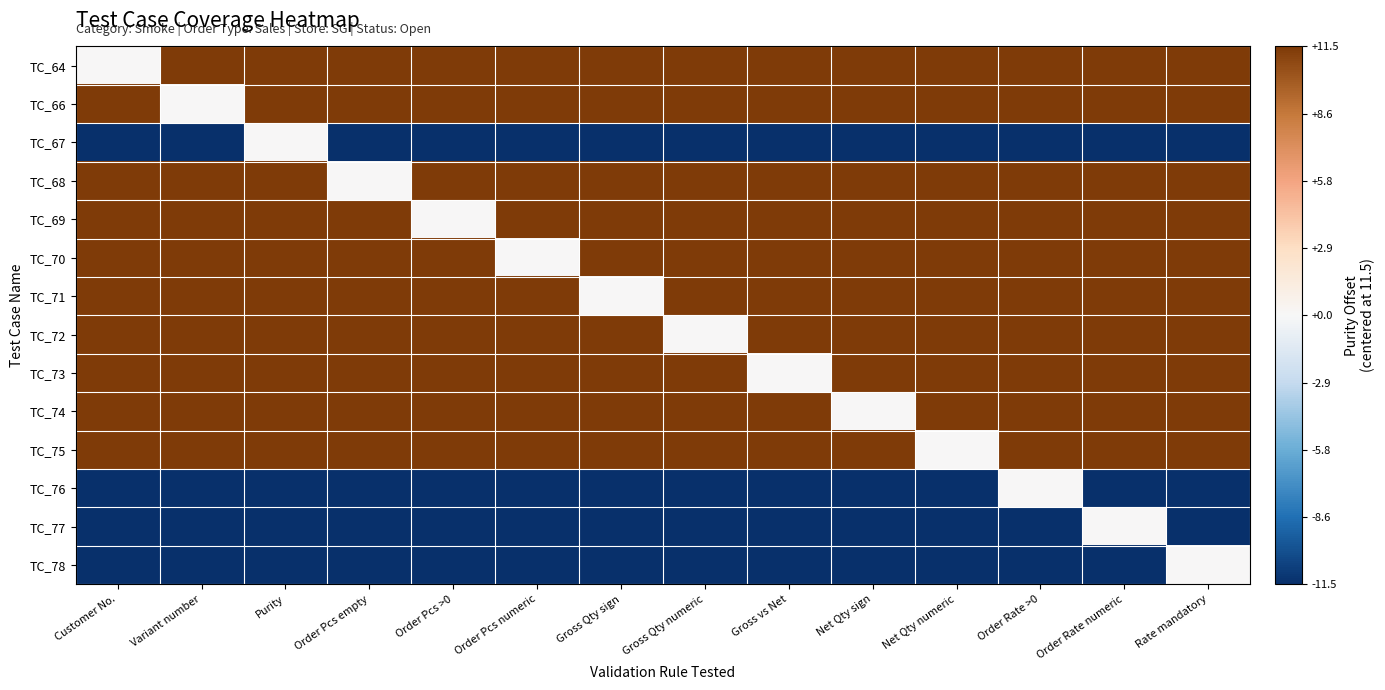

What is the greatest value displayed?

11.5